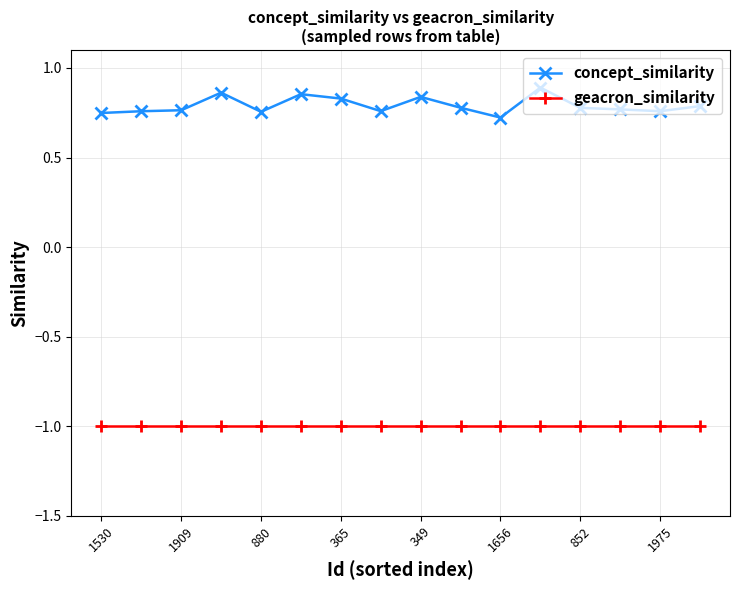

At how many categories does at least one series exceed 0?

16